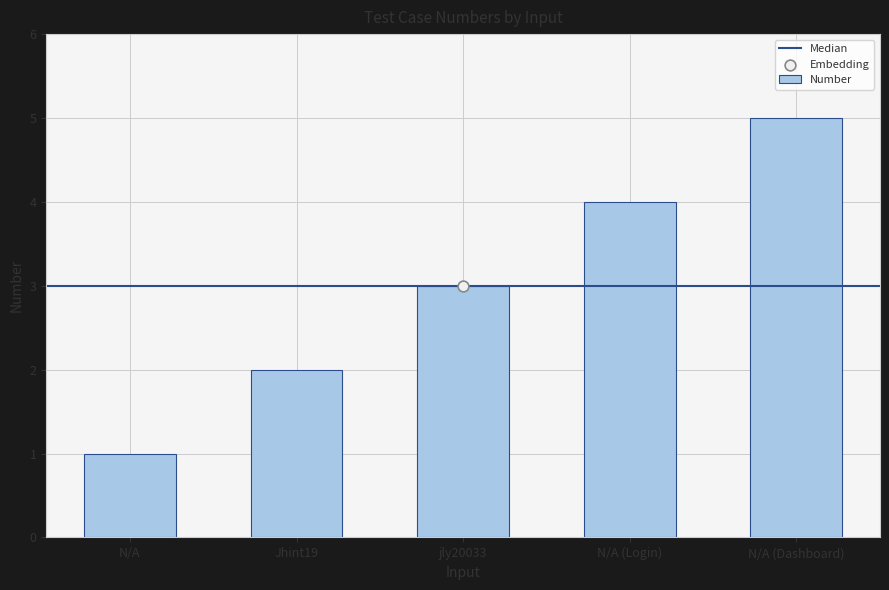

What is the ratio of the value at N/A (Dashboard) to the value at jly20033?

1.7